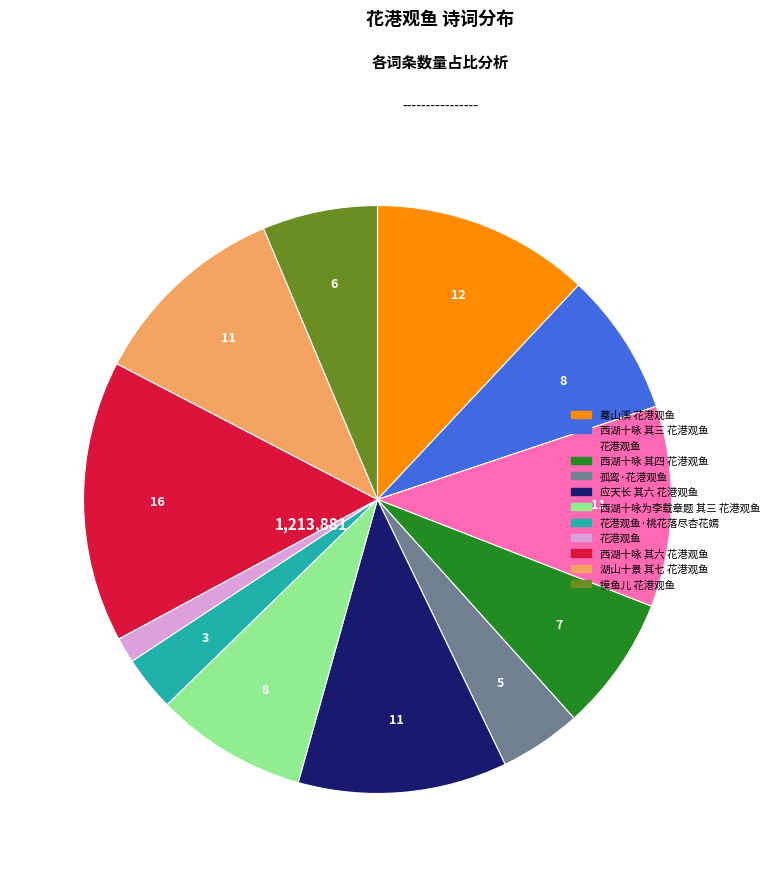

Does any single category account for the majority?

No